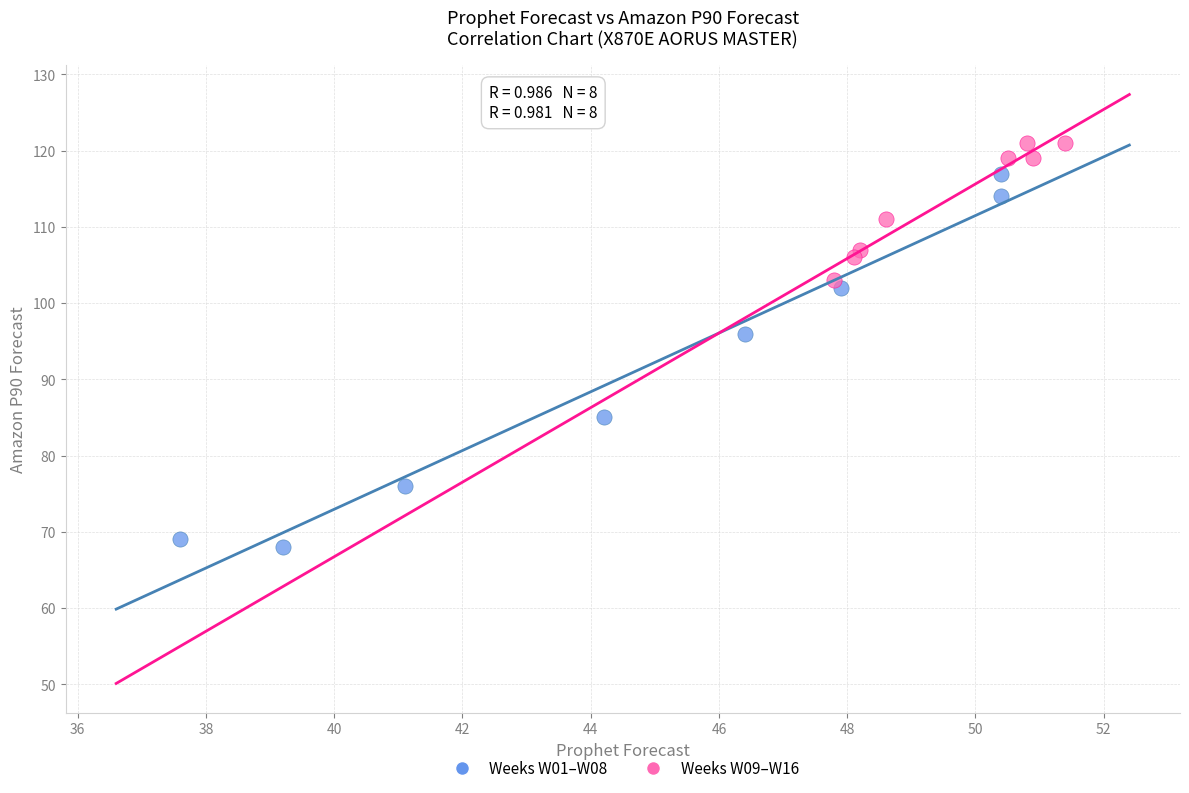

Which series has the widest spread of Y values?

Weeks W01–W08